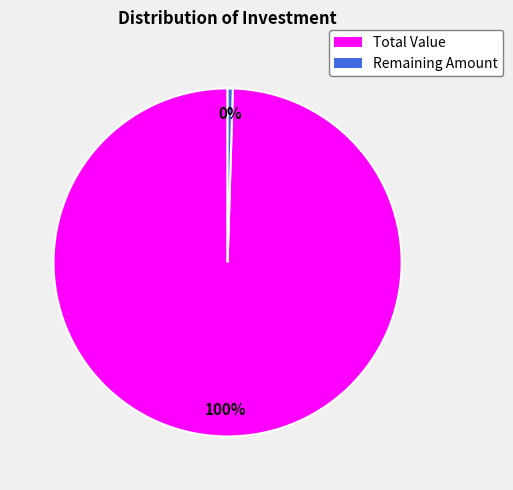

What is the smallest slice in the pie chart?

Remaining Amount